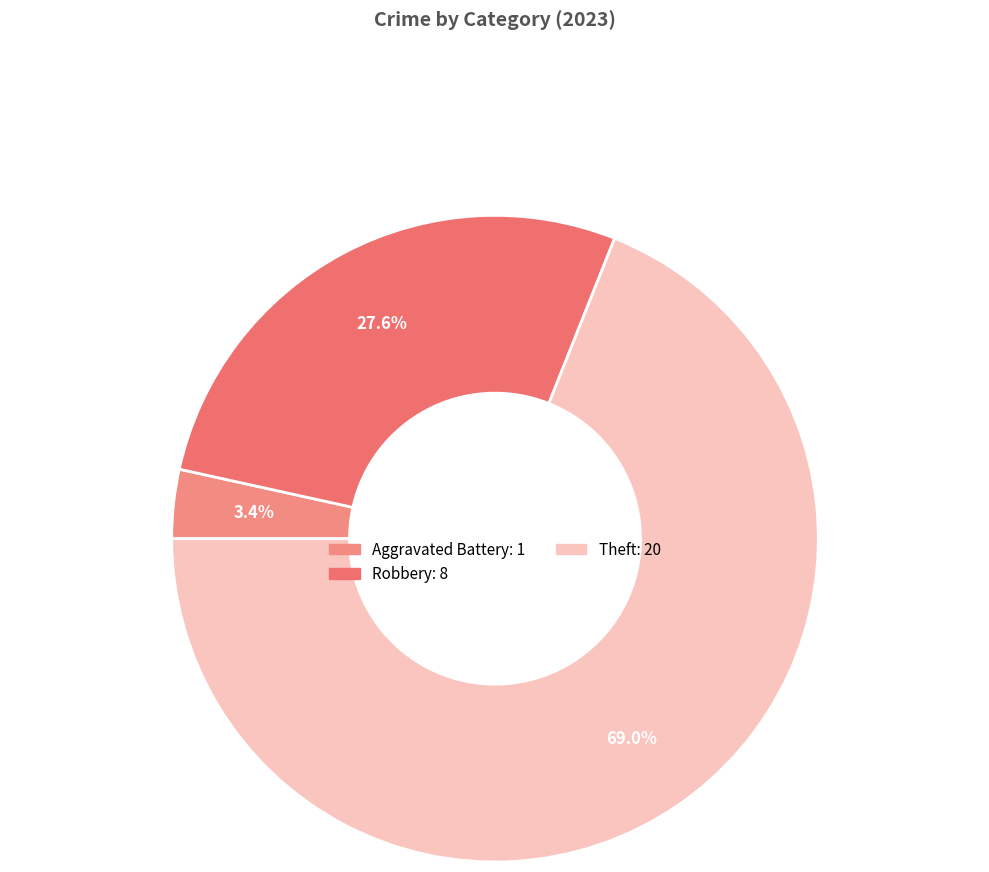

What is the largest slice in the pie chart?

Theft